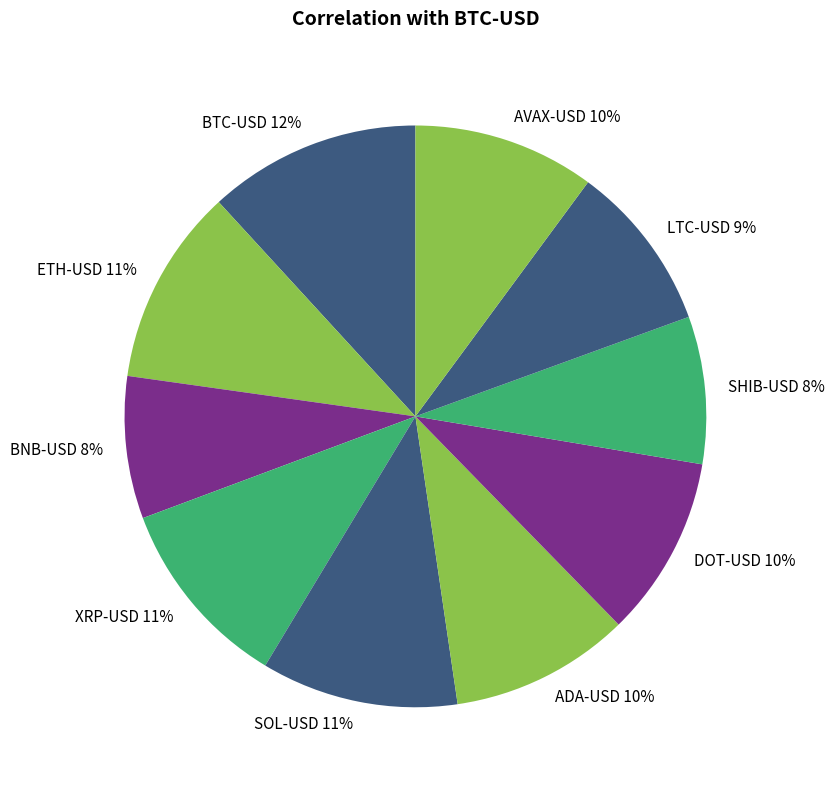

Is it true that ETH-USD is 11% of the pie?

True